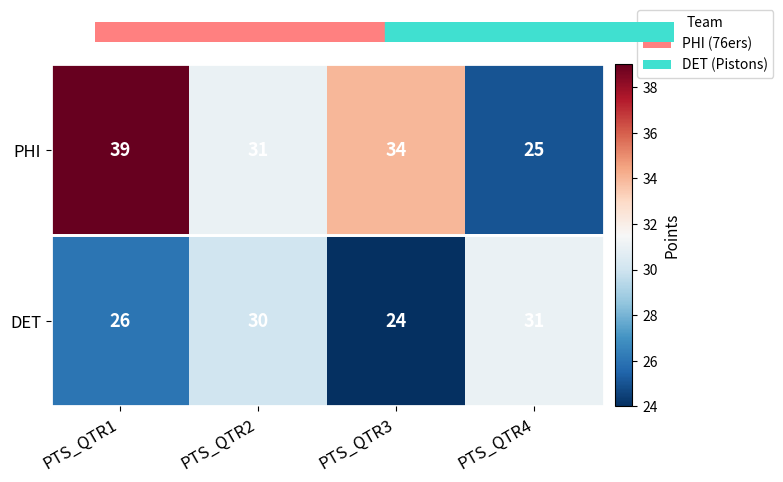

How many series are shown in this chart?

2